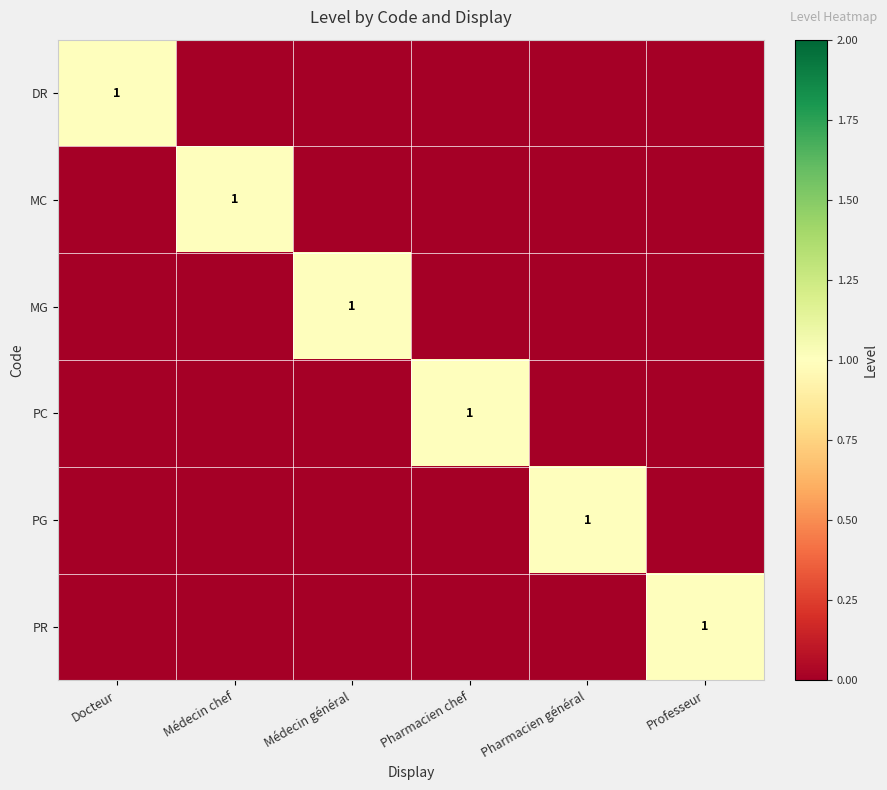

The MC series shows 1 at Médecin chef. True or false?

True